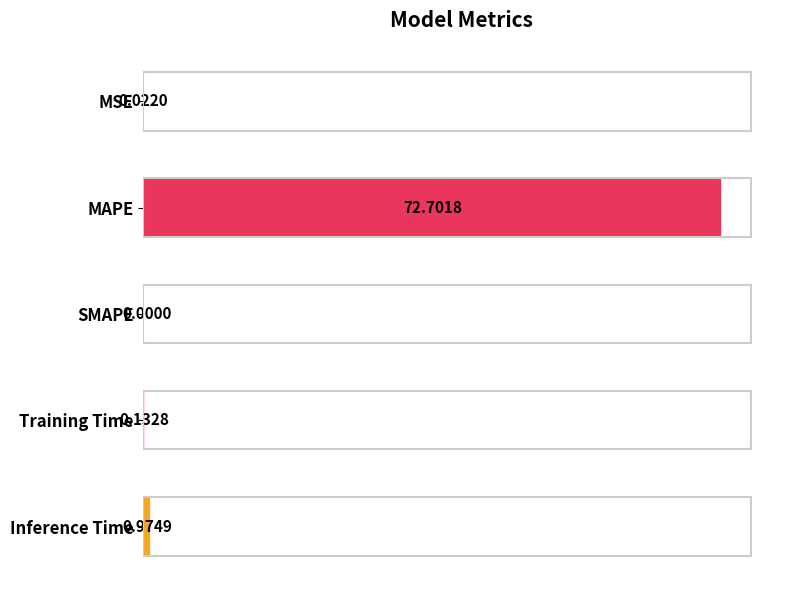

What is the sum of all values?

73.8